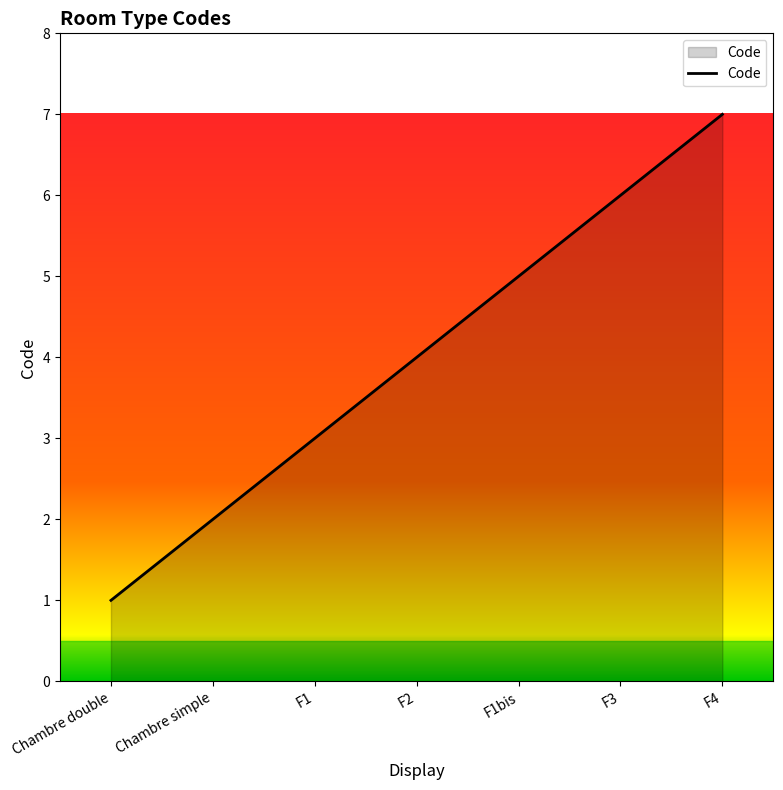

What position from the right is Chambre double?

7